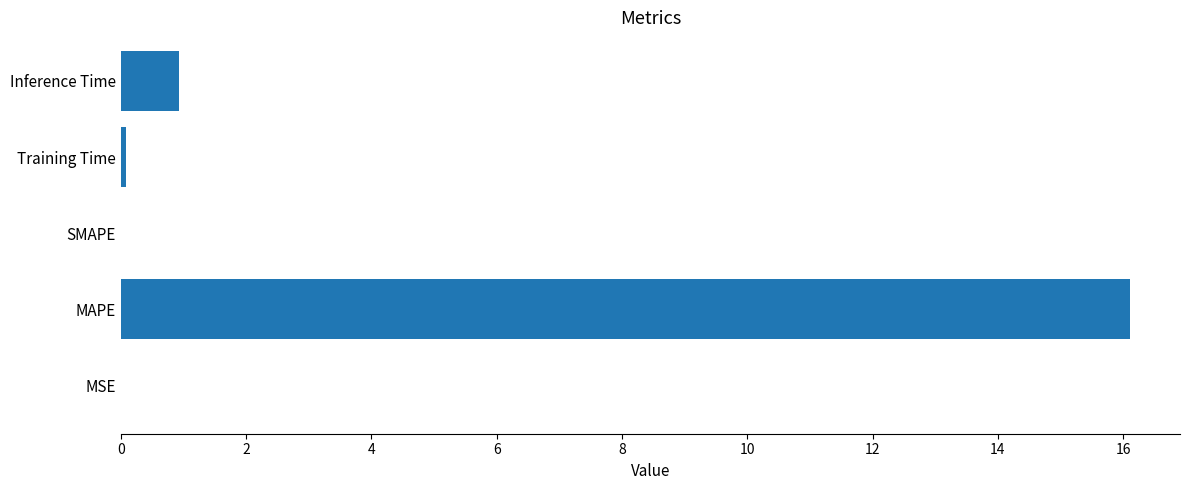

Which category has the highest value across all series?

MAPE